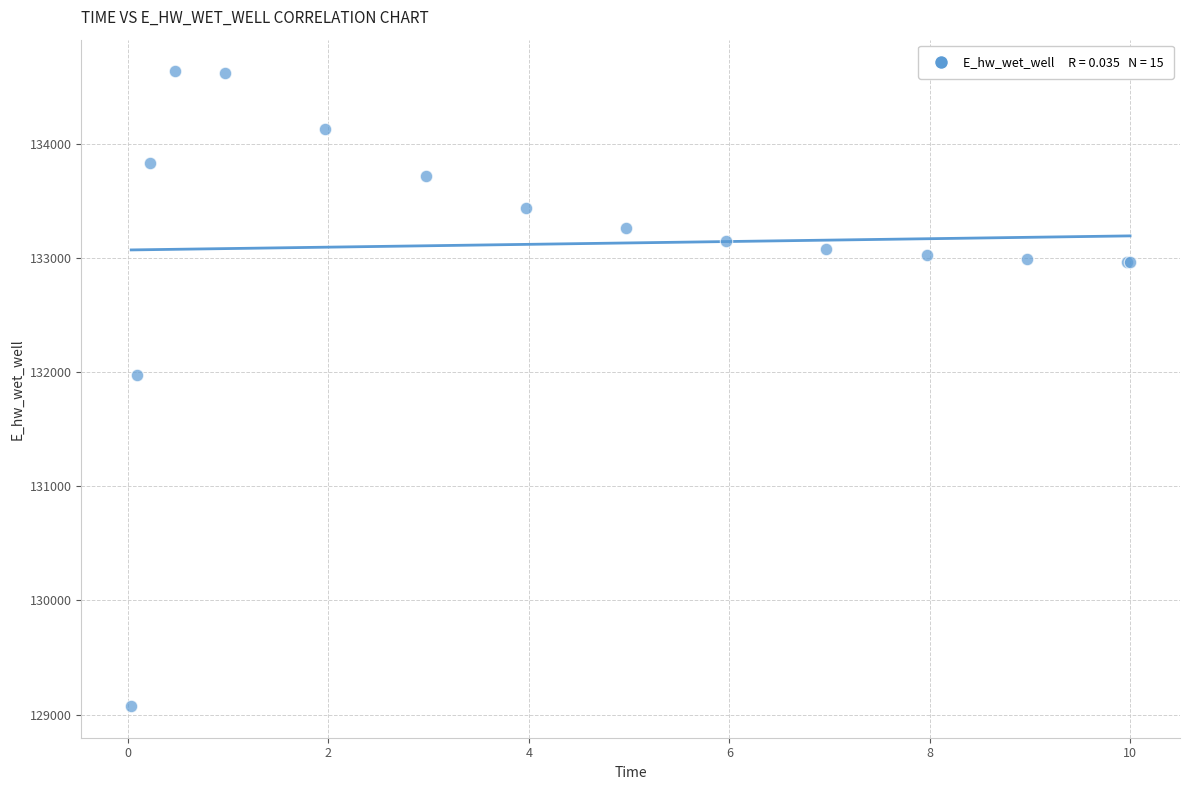

What Y value in the scatter plot is closest to 131857?

131978.3